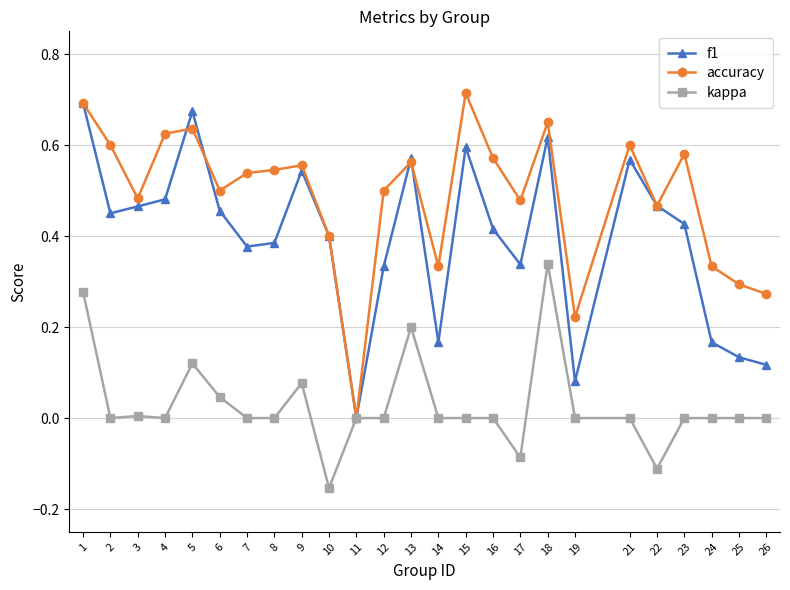

The value of f1 at 22 is 0.7. True or false?

False